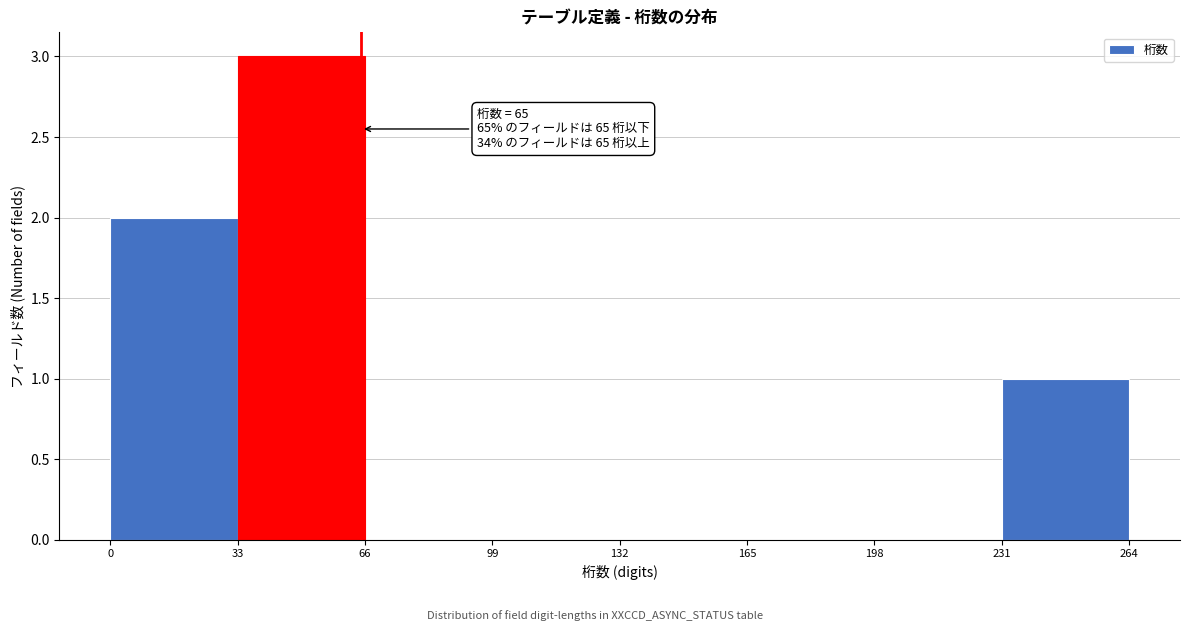

Over which range of the x-axis is the bar tallest?

33 to 66